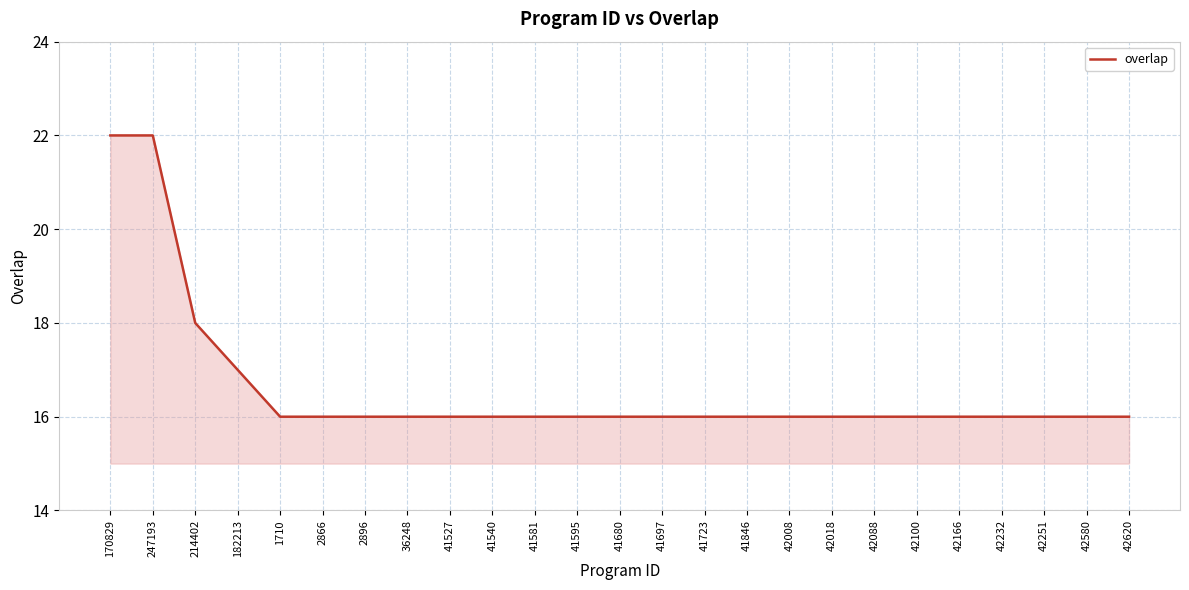

True or false: the data shows 16 at 42620.

True